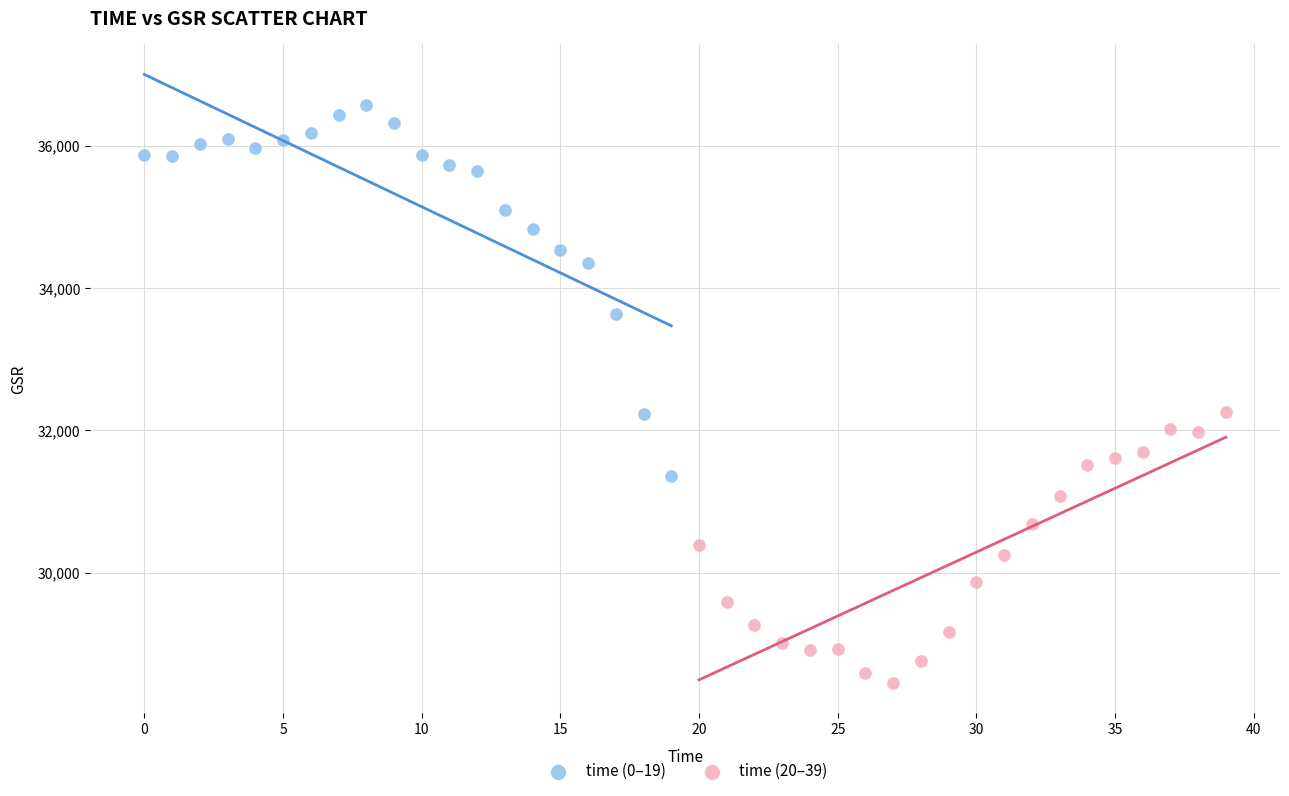

Which series has the largest Y range (max minus min)?

time (0–19)